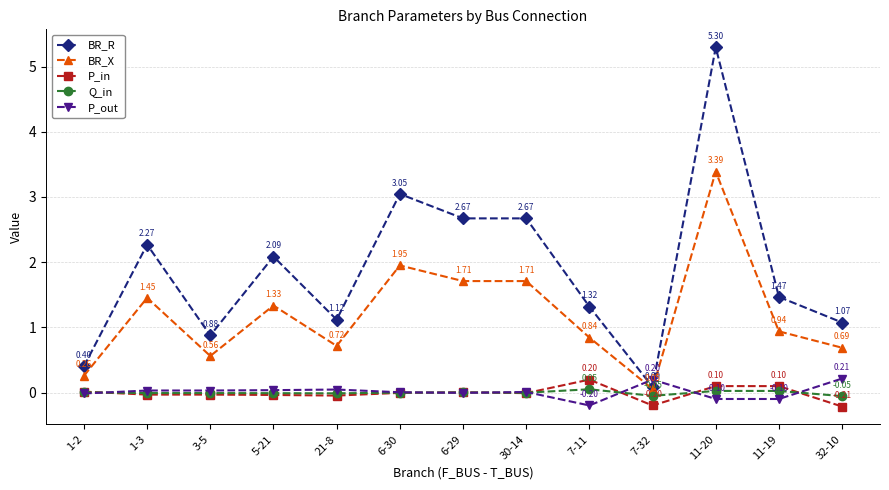

Which series has the largest total across all categories?

BR_R